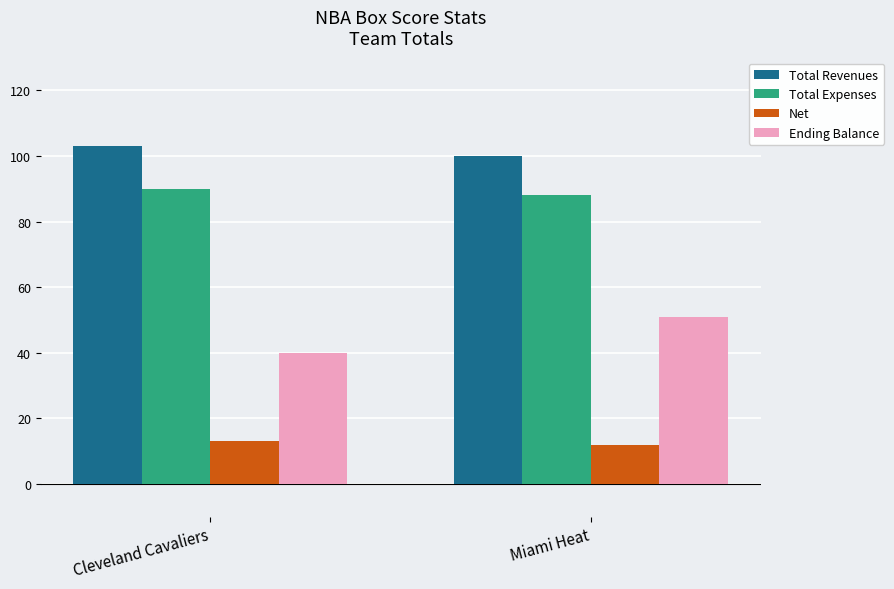

Reading left to right, transcribe all the data shown in this chart.

Total Revenues: 103	100
Total Expenses: 90	88
Net: 13	12
Ending Balance: 40	51